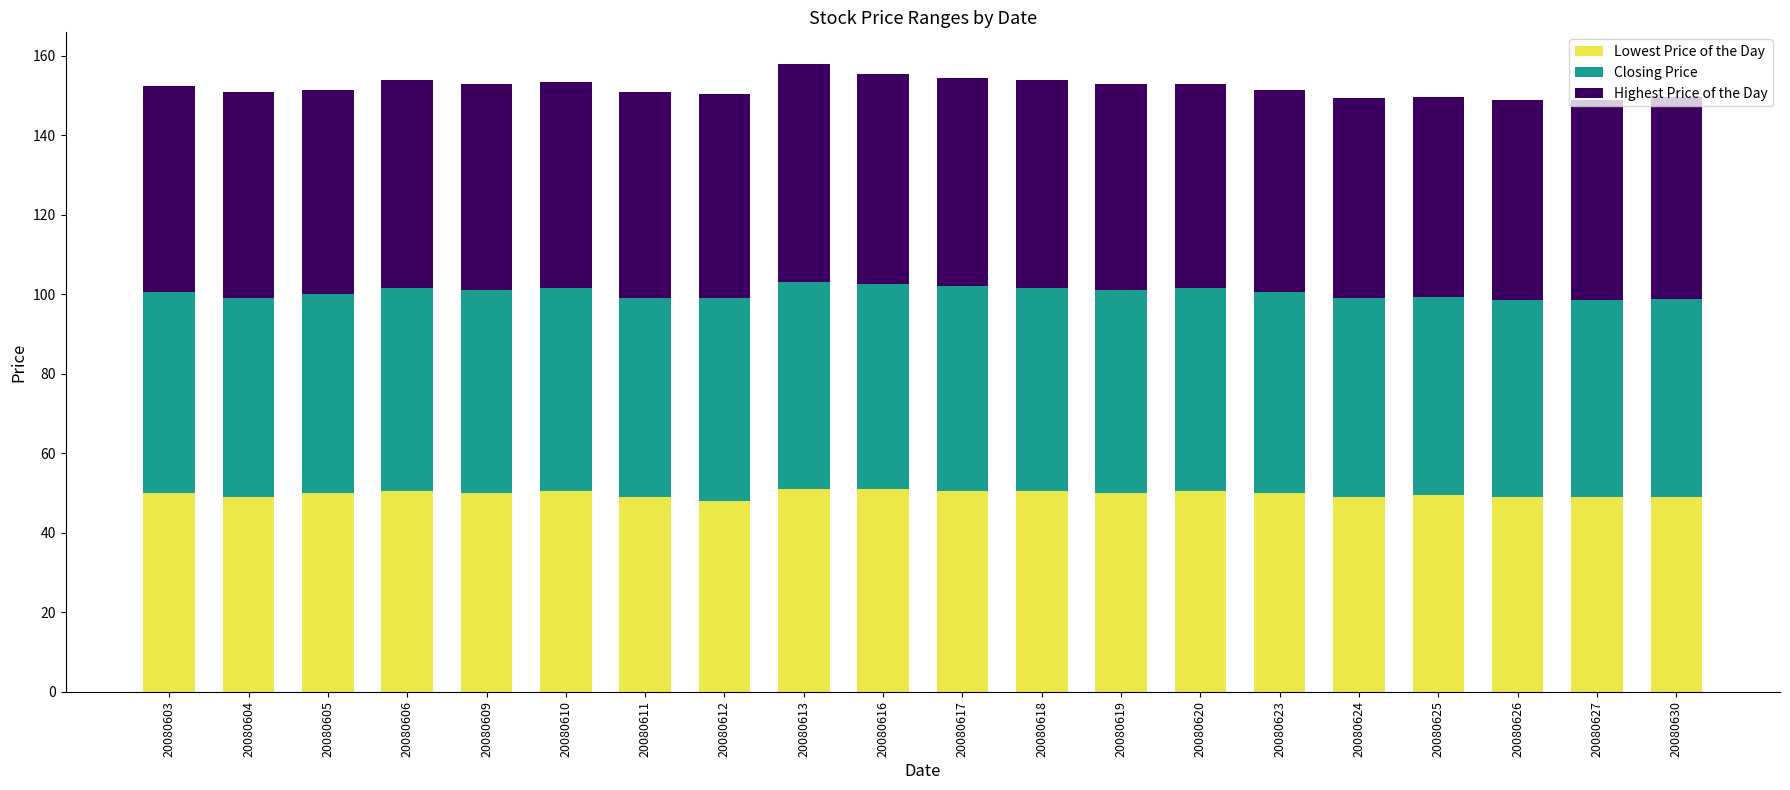

What are all the series names shown in the legend?

Lowest Price of the Day, Closing Price, Highest Price of the Day